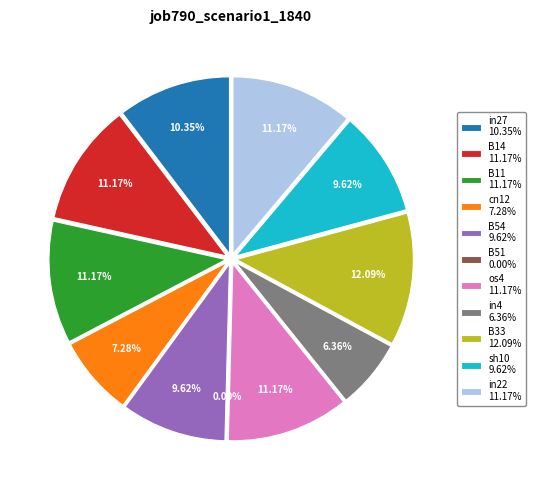

What portion of the pie excludes in4?

93.6%